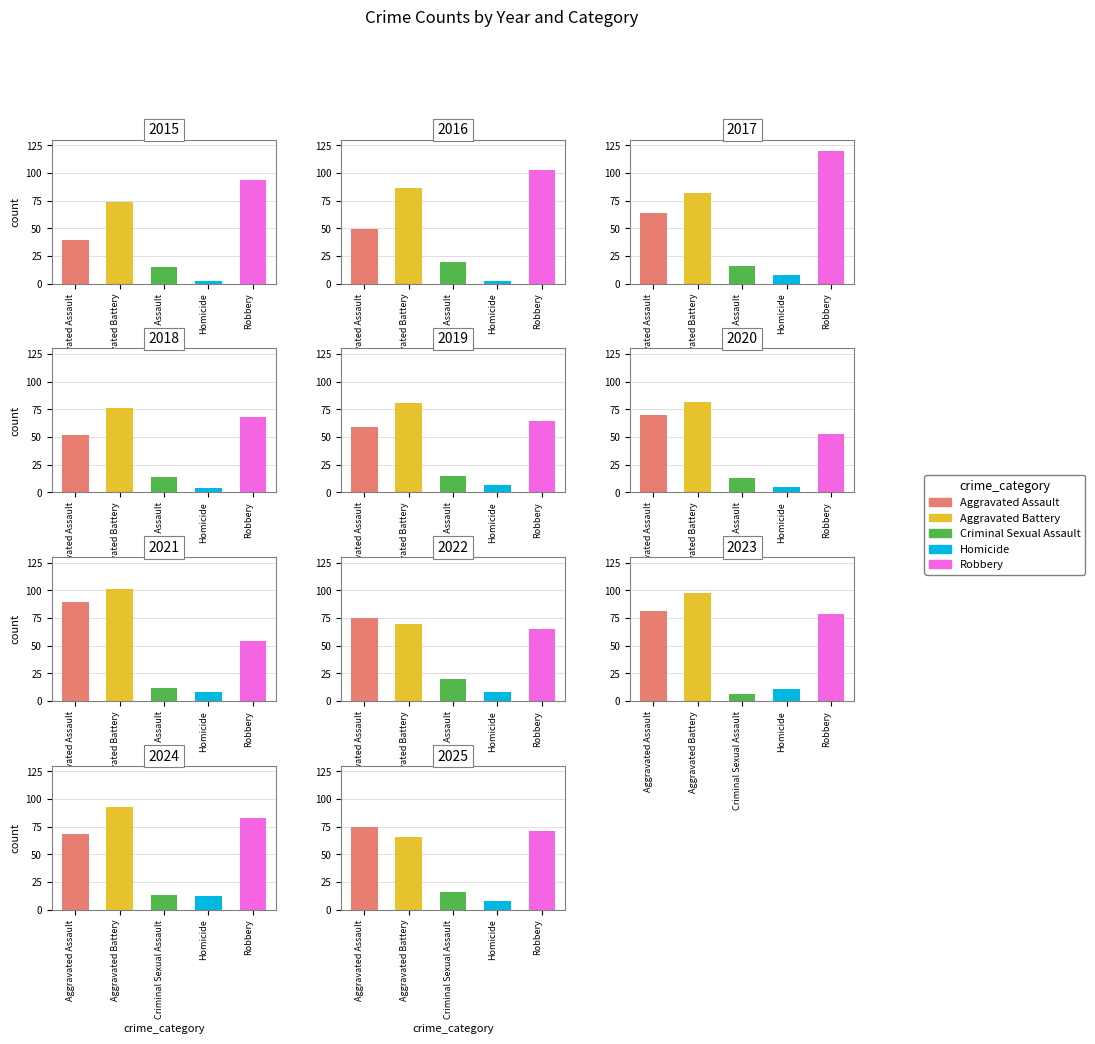

What is the difference between the second highest and minimum values in the Robbery series?

50